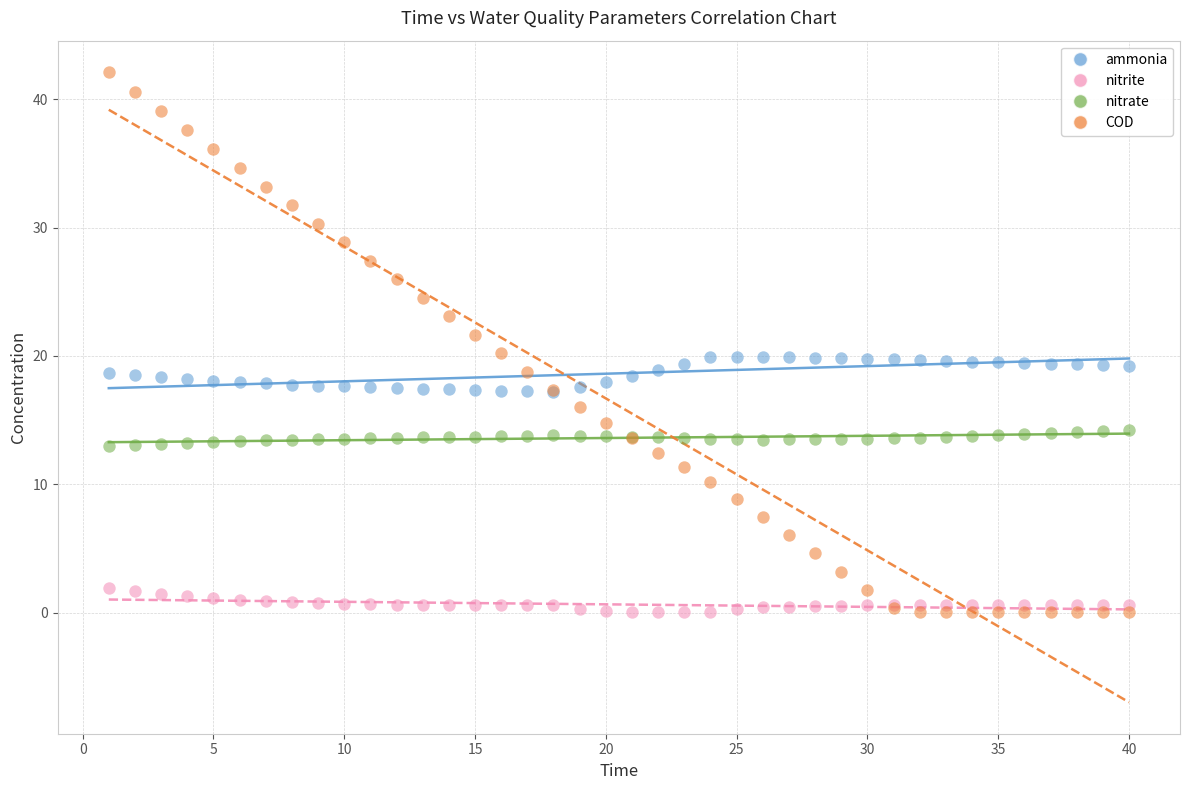

What are all the series names shown in the legend?

ammonia, nitrite, nitrate, COD